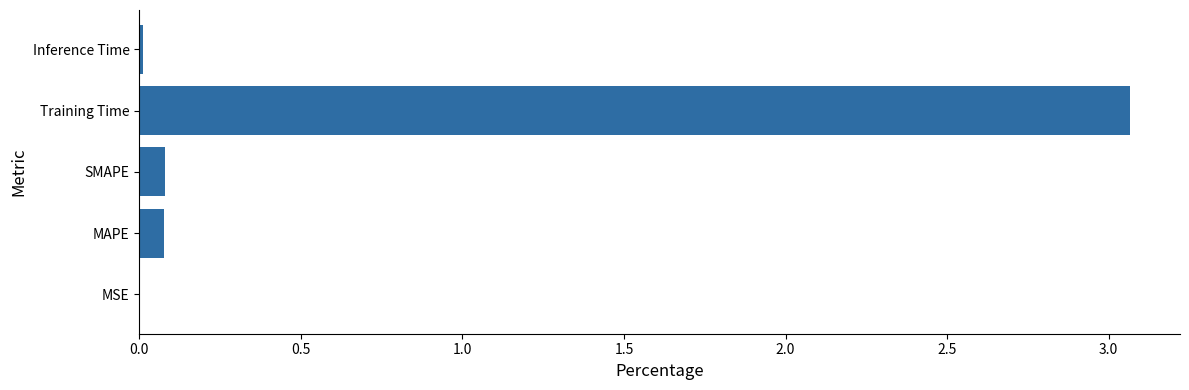

What is the change in value from SMAPE to Training Time?

+3.0